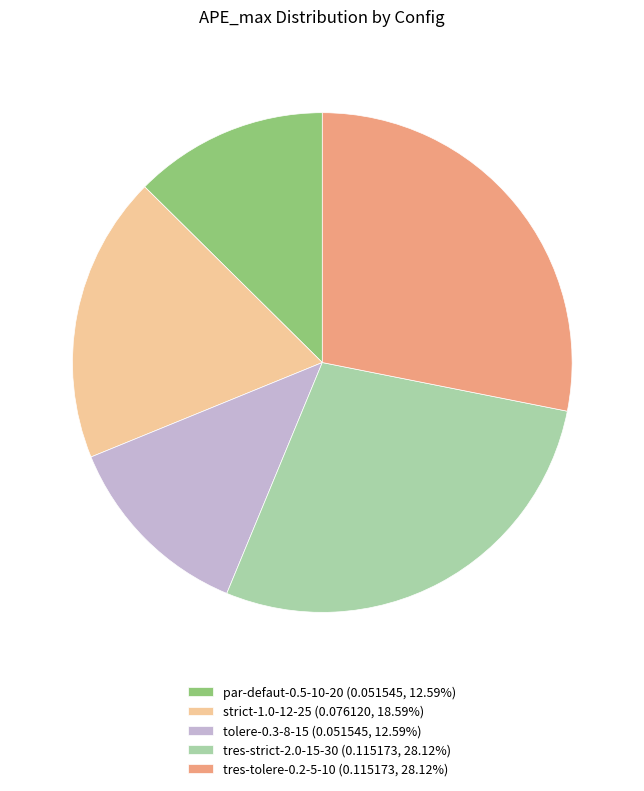

Is par-defaut-0.5-10-20 the majority of the pie?

No